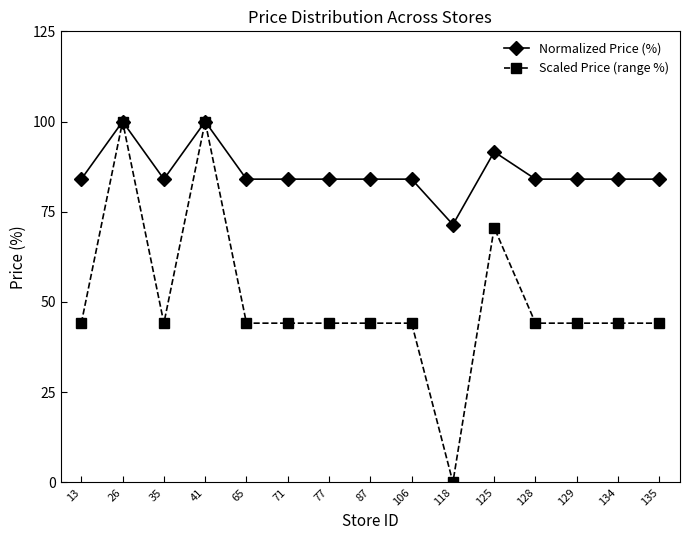

The Normalized Price (%) series shows 84.0 at 65. True or false?

True